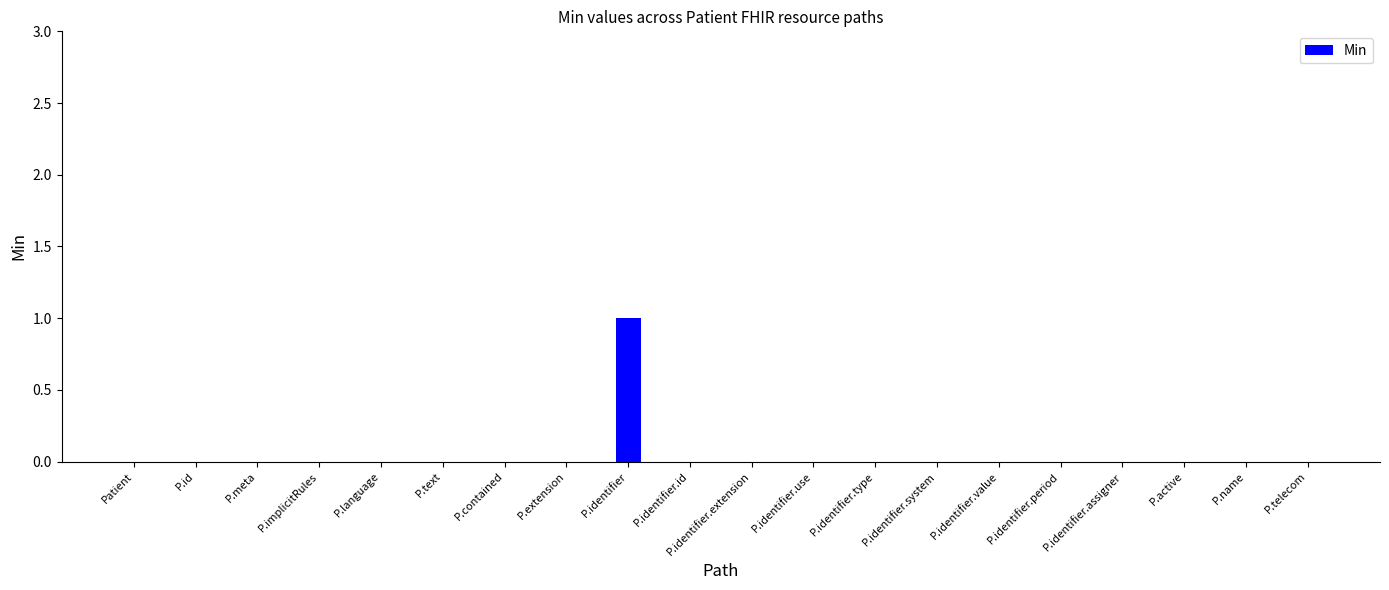

Which category has the highest value across all series?

P.identifier